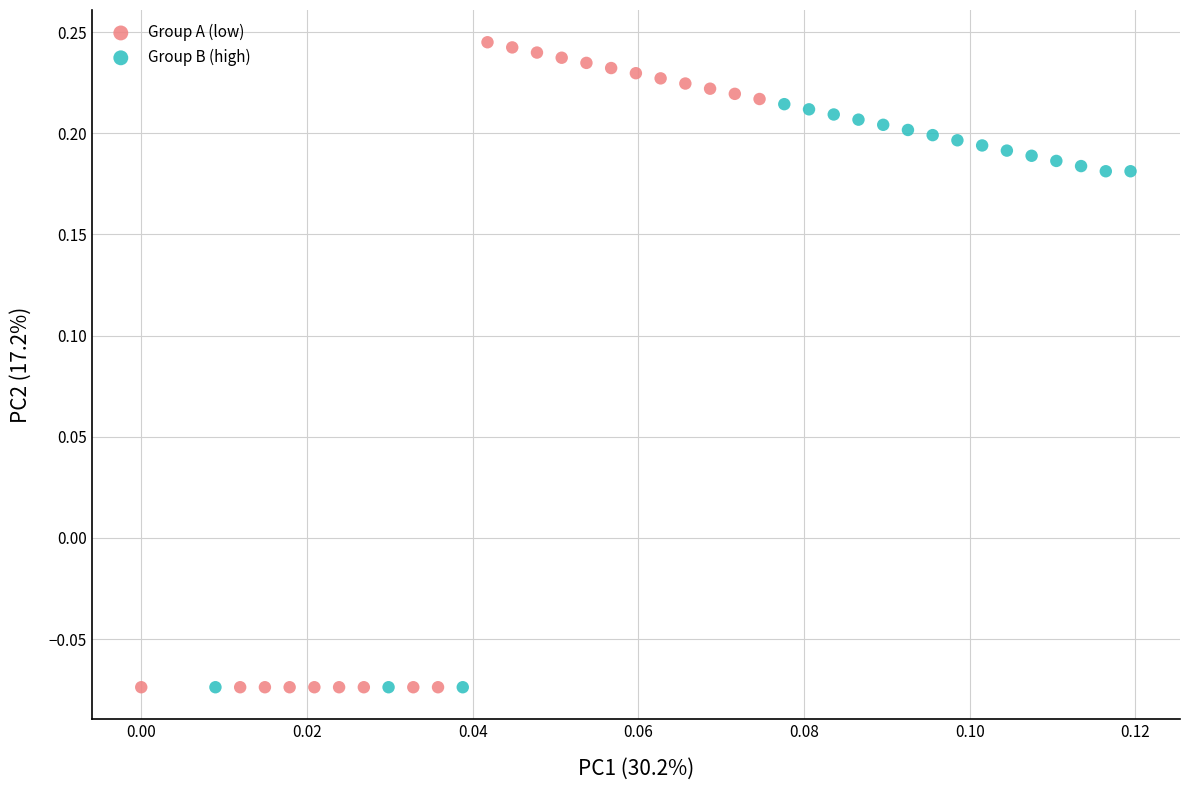

Which series has the largest Y range (max minus min)?

Group A (low)